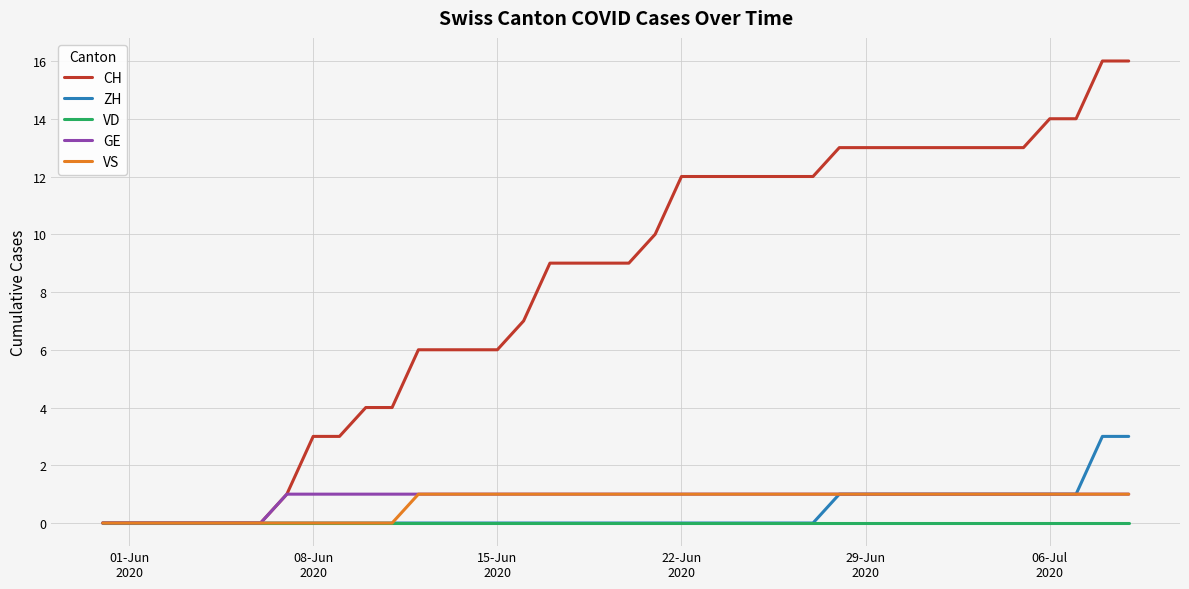

What is the highest value of the ZH series?

3